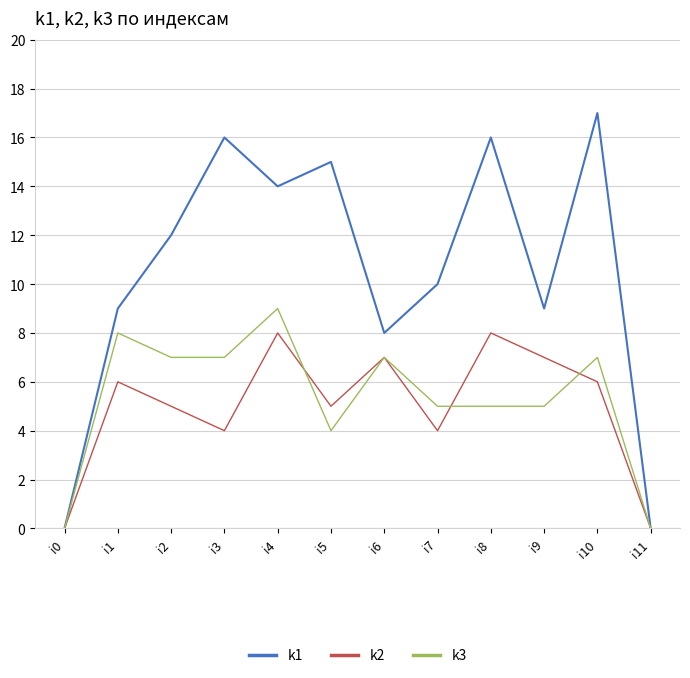

Rank the series at i1 from highest to lowest value.

k1, k3, k2